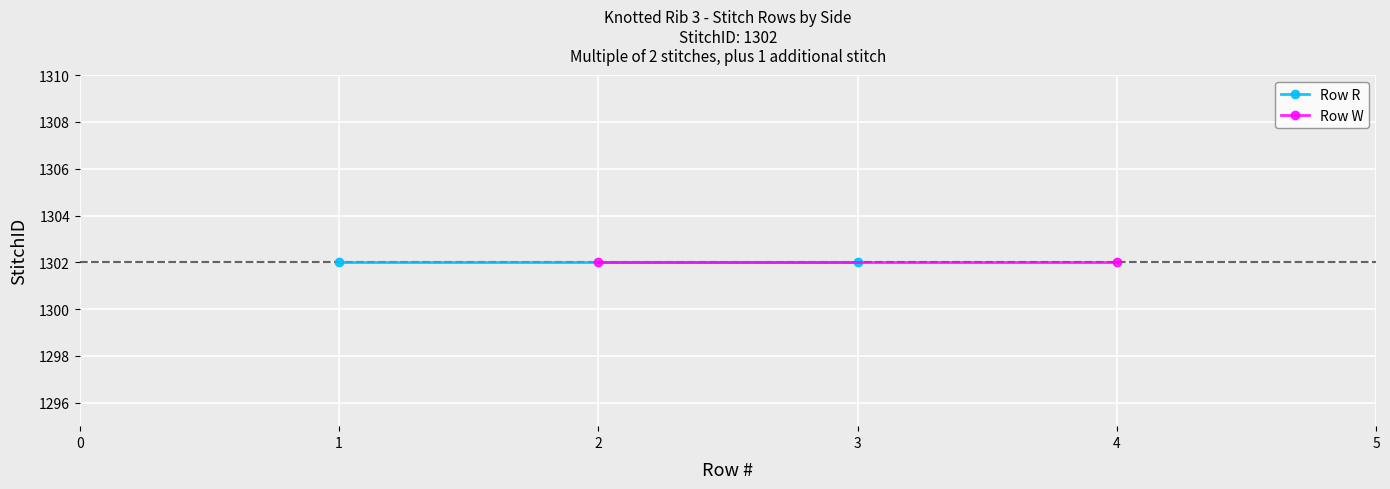

Is it true that Row R equals 1 at 1?

False